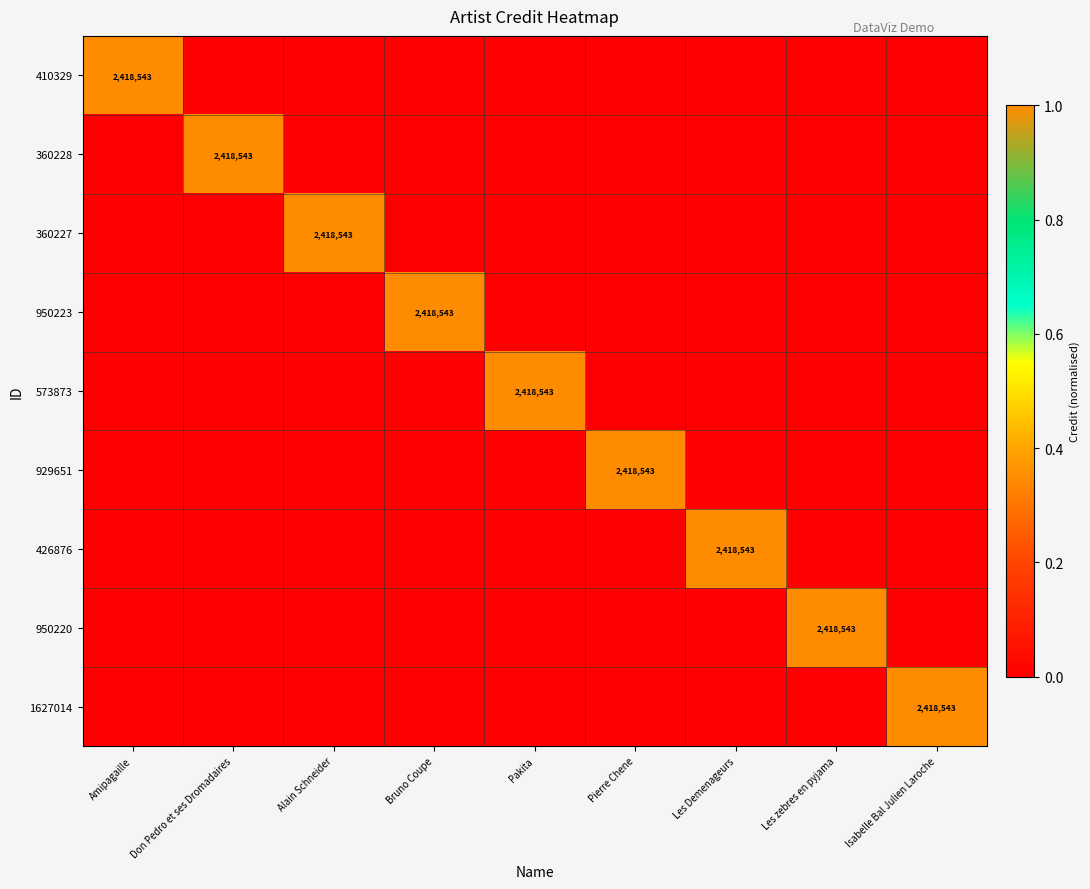

Count the number of data series in this chart.

9